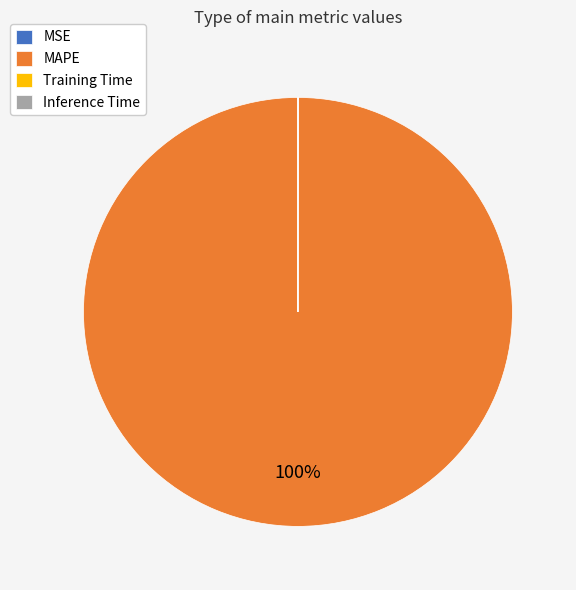

Which category accounts for the majority?

MAPE